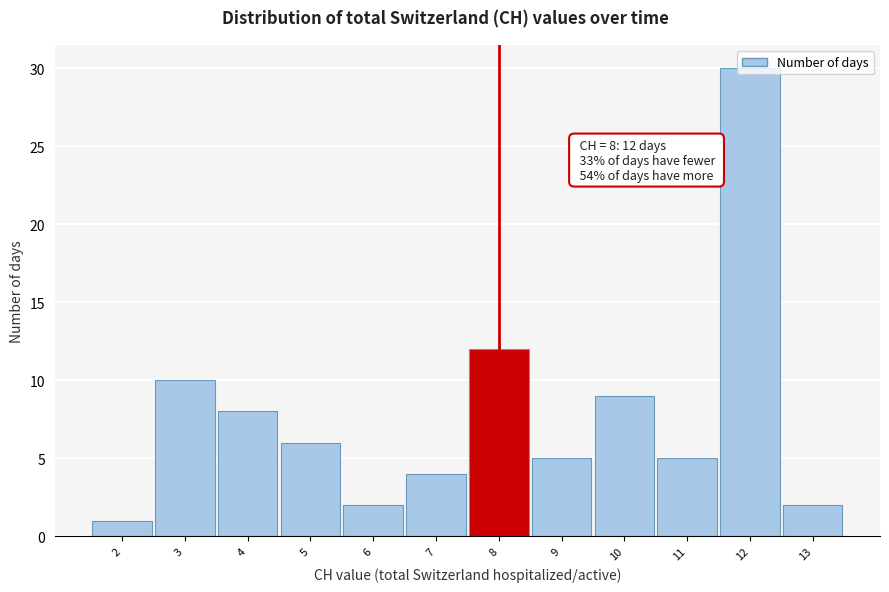

Over which range of the x-axis is the bar tallest?

11.5 to 12.5